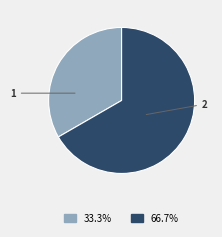

Rank the categories by value from highest to lowest.

2, 1